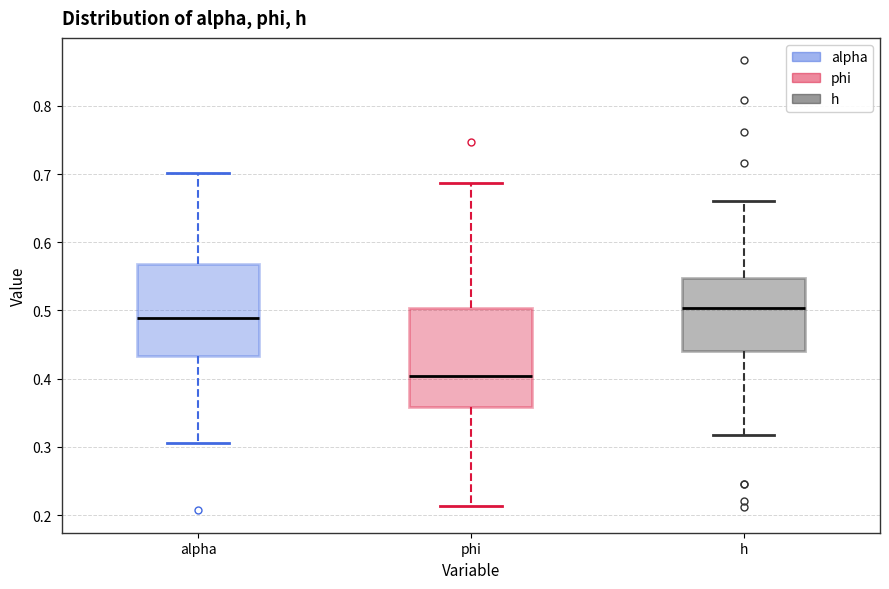

Reading left to right, read every box against the y-axis: the position of its median line, the range the box covers, and the ends of its whiskers. The values are not printed on the chart, so give them approximately, as read against the axis.

alpha: median 0.49, box 0.43 to 0.57, whiskers 0.31 to 0.70
phi: median 0.40, box 0.36 to 0.50, whiskers 0.21 to 0.69
h: median 0.50, box 0.44 to 0.55, whiskers 0.32 to 0.66